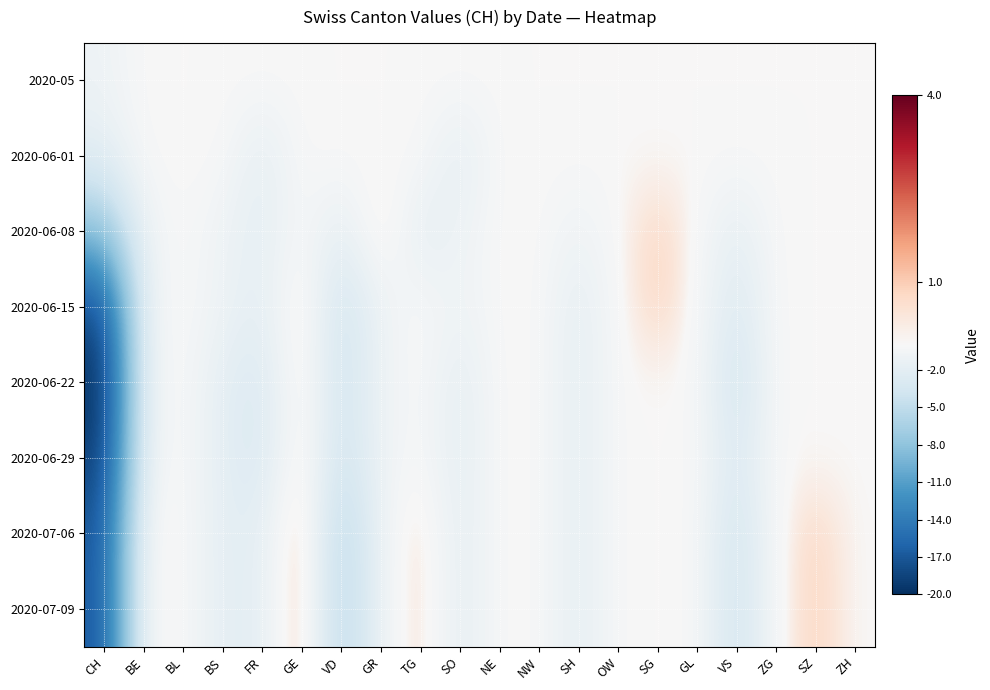

At how many categories does at least one series exceed -12?

20